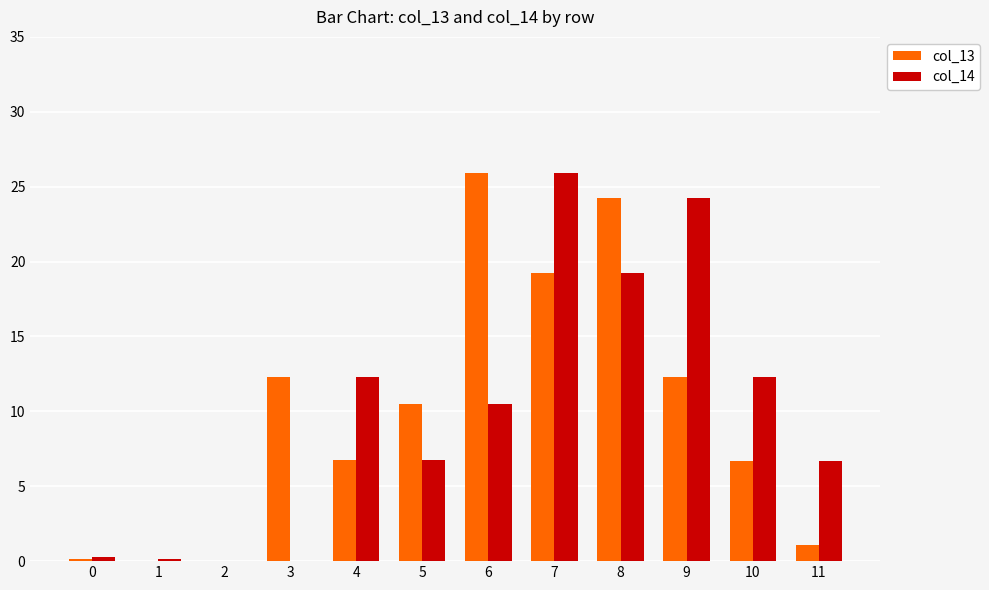

At which label does col_13 first exceed 10?

3